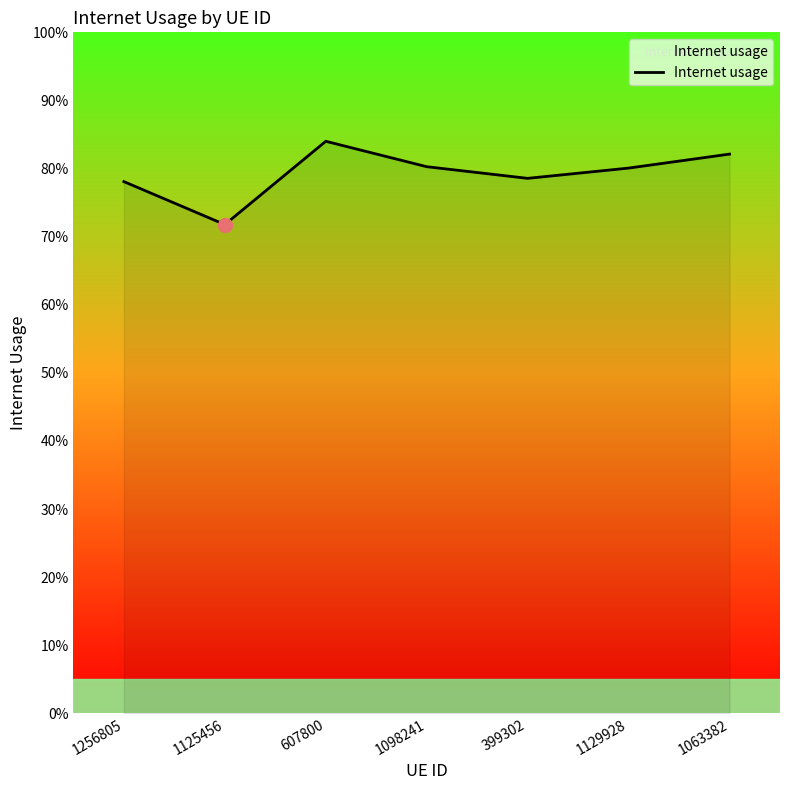

What is the label of the 4th point from the left?

1098241